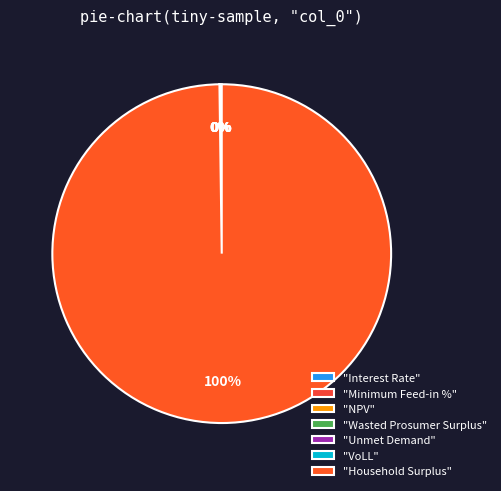

How many slices are in this pie chart?

7